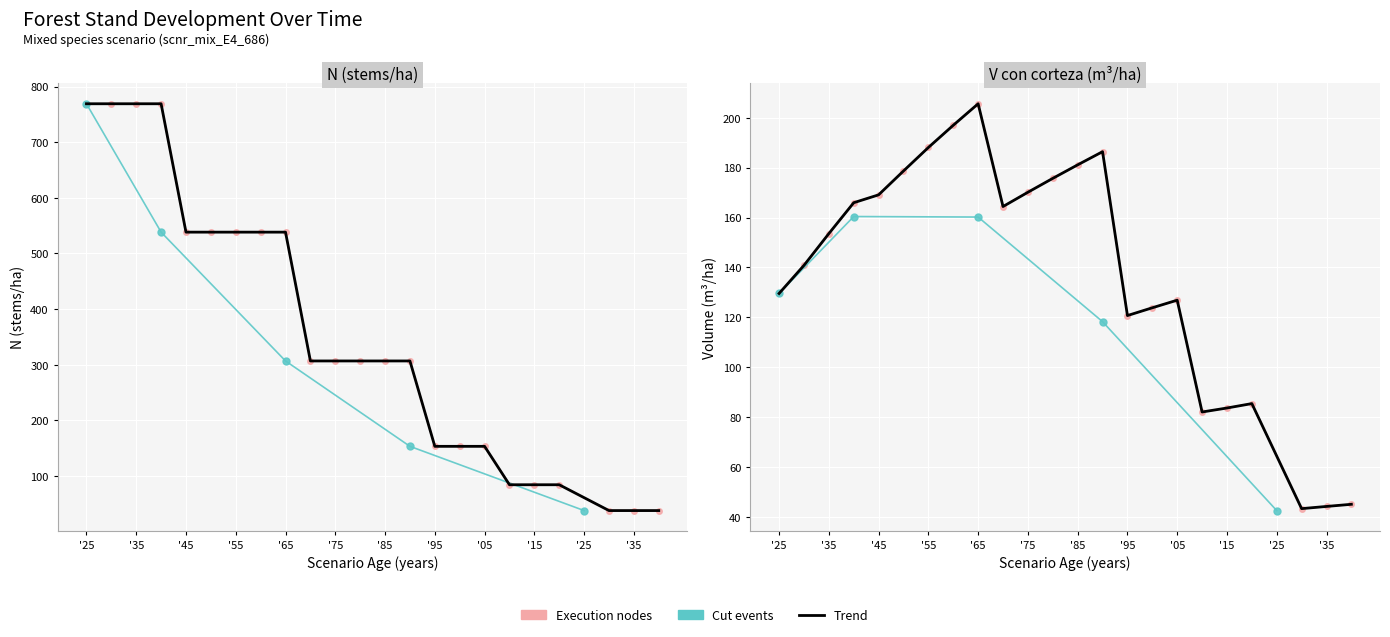

The G series shows 4.3 at 125. True or false?

False